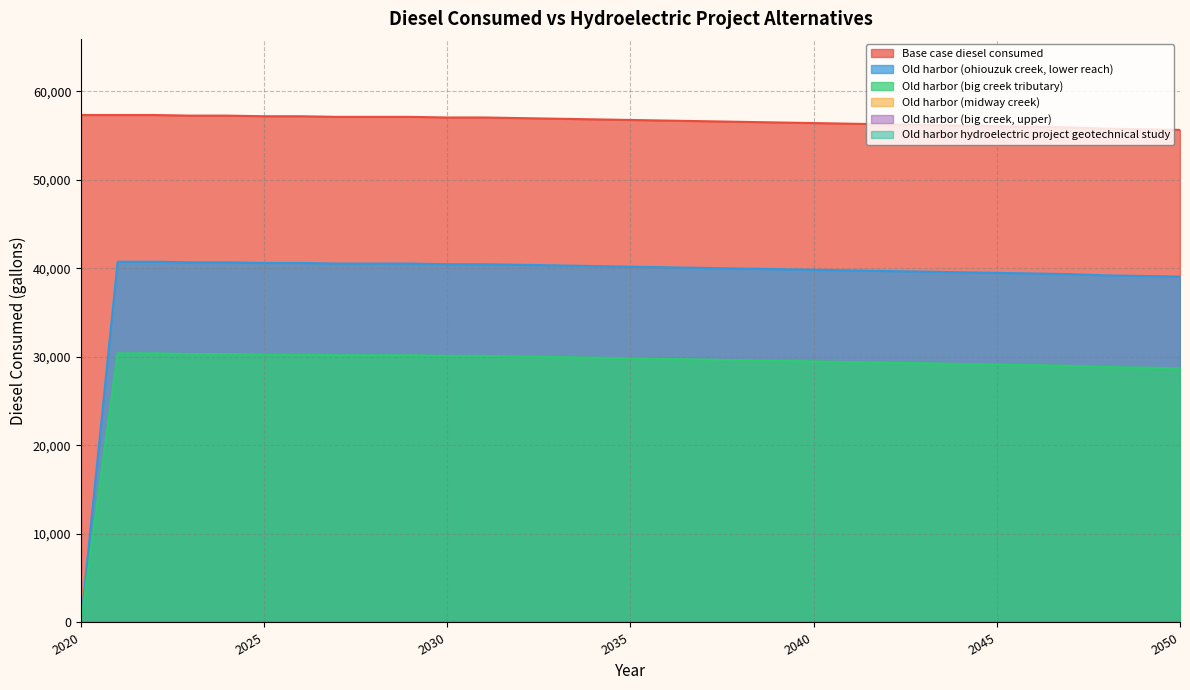

What is the value of the Old harbor (ohiouzuk creek, lower reach) point at the 24th from the left?

39642.9